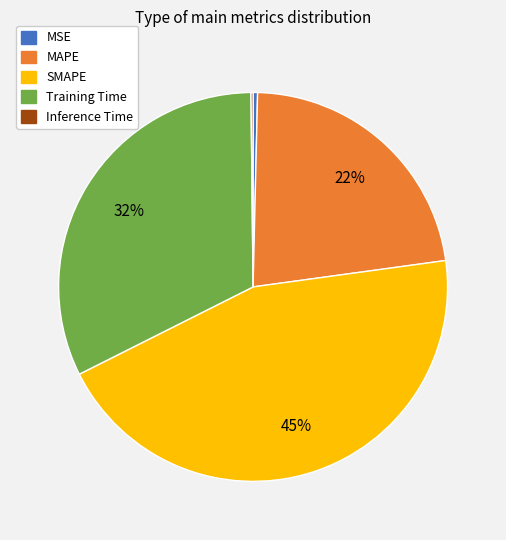

Is it true that Training Time is 17% of the pie?

False